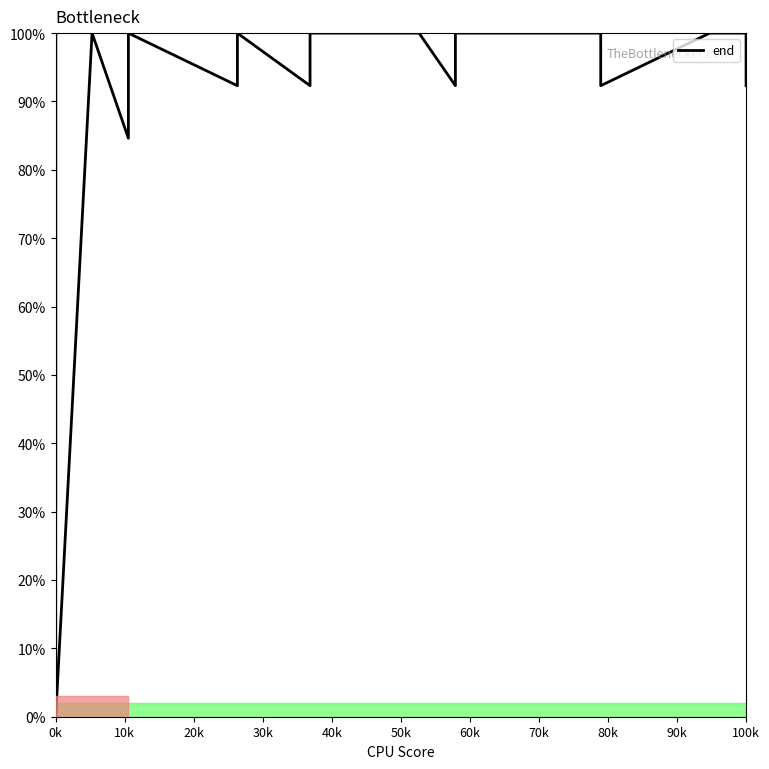

How many lines are shown in the chart?

1